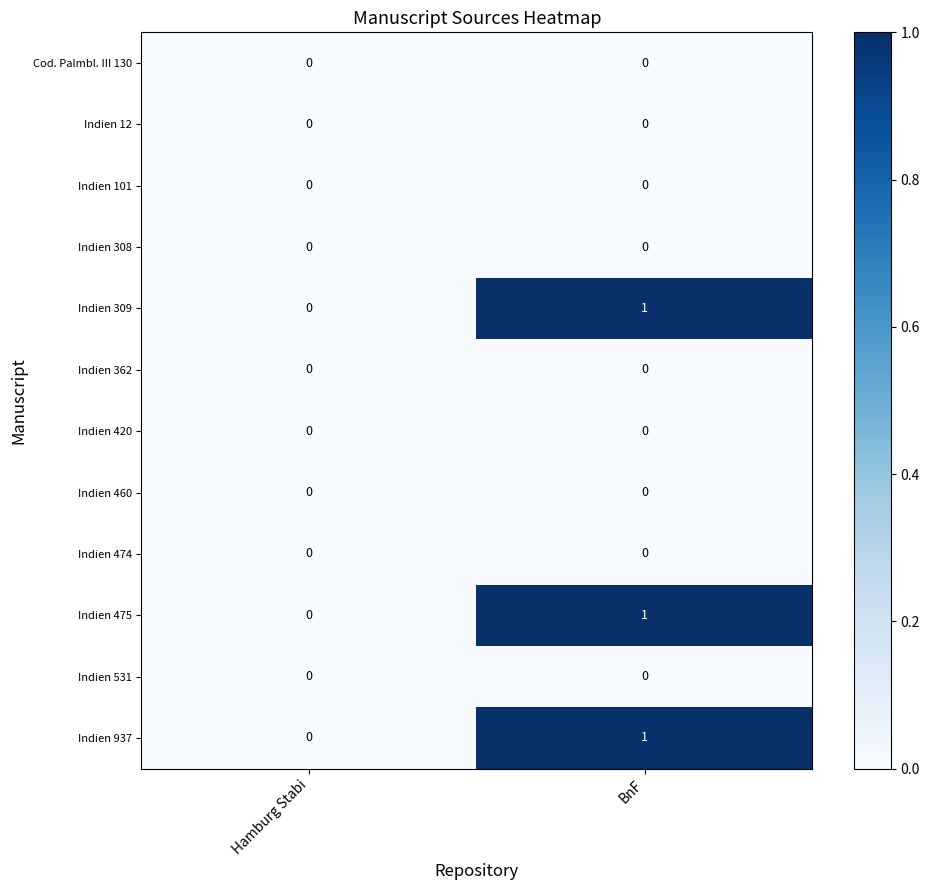

True or false: Indien 101 has a value of 0 at Hamburg Stabi.

True